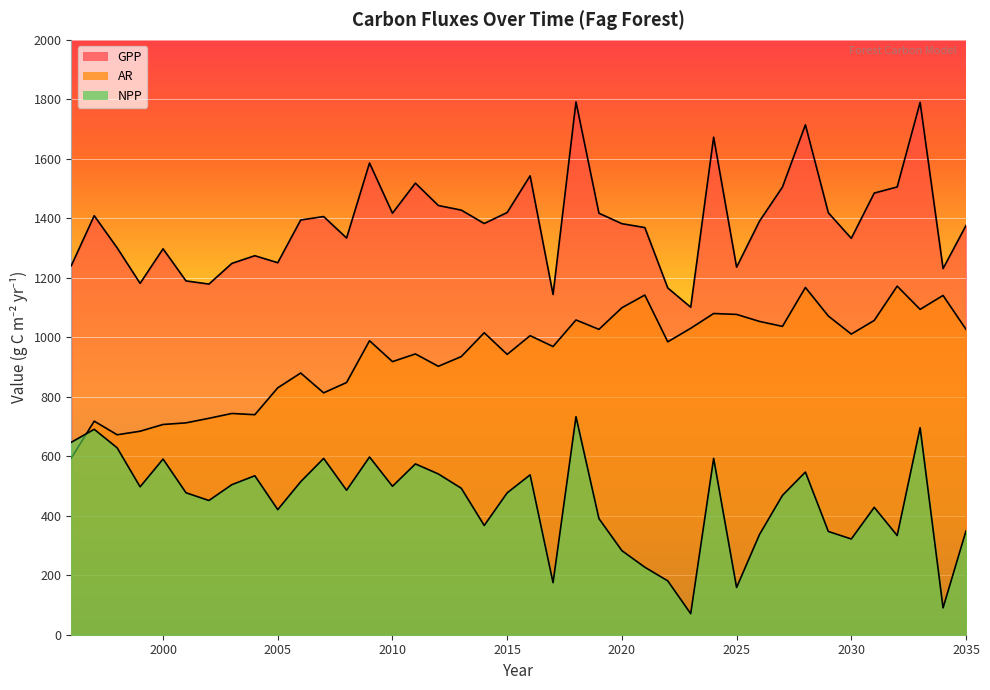

How many lines are shown in the chart?

3